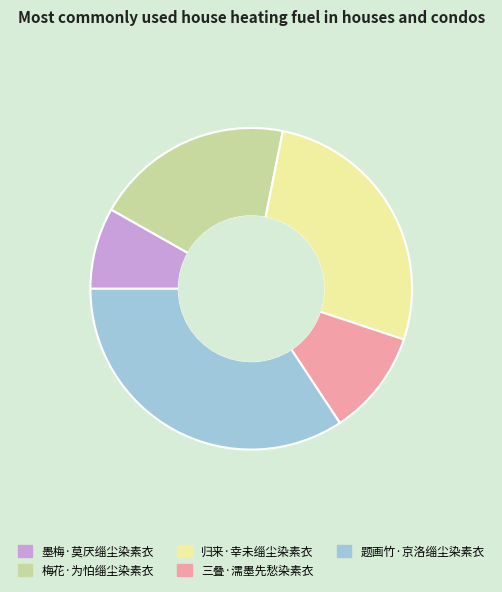

Combined, do 归来·幸未缁尘染素衣 and 三叠·濡墨先愁染素衣 account for over 50%?

No